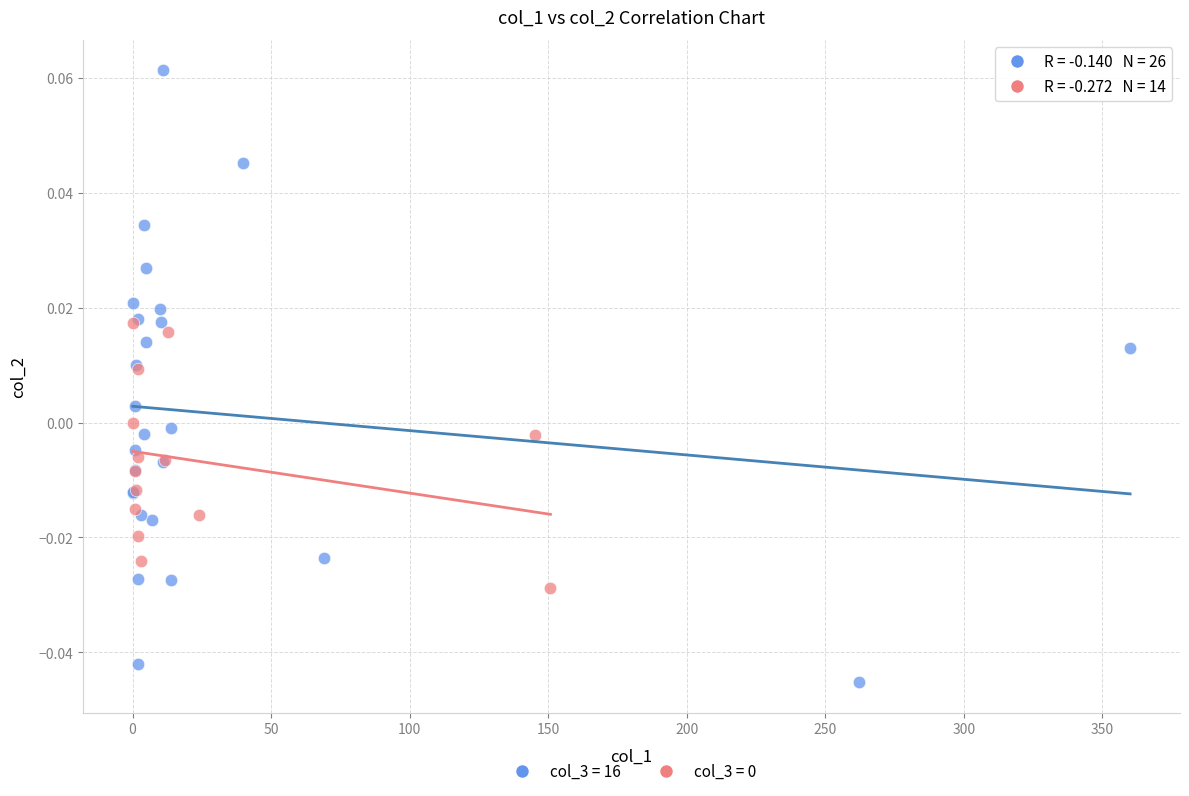

Which series contains the highest Y value?

col_3 = 16